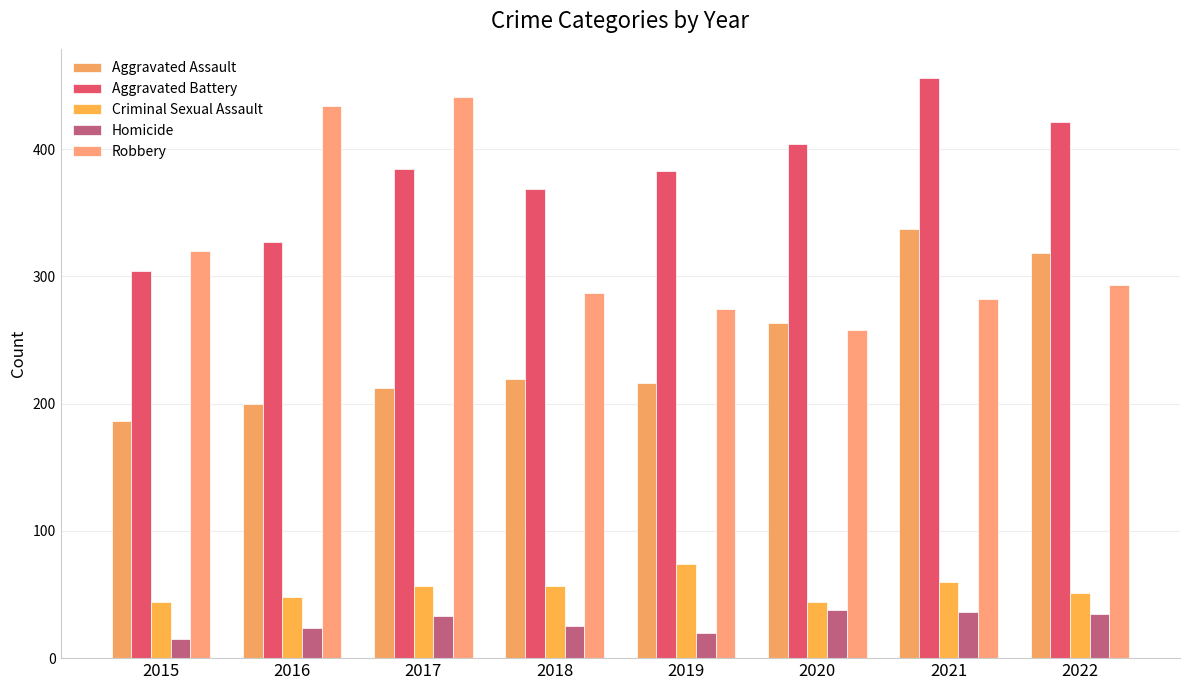

At which label does Robbery reach its minimum?

2020